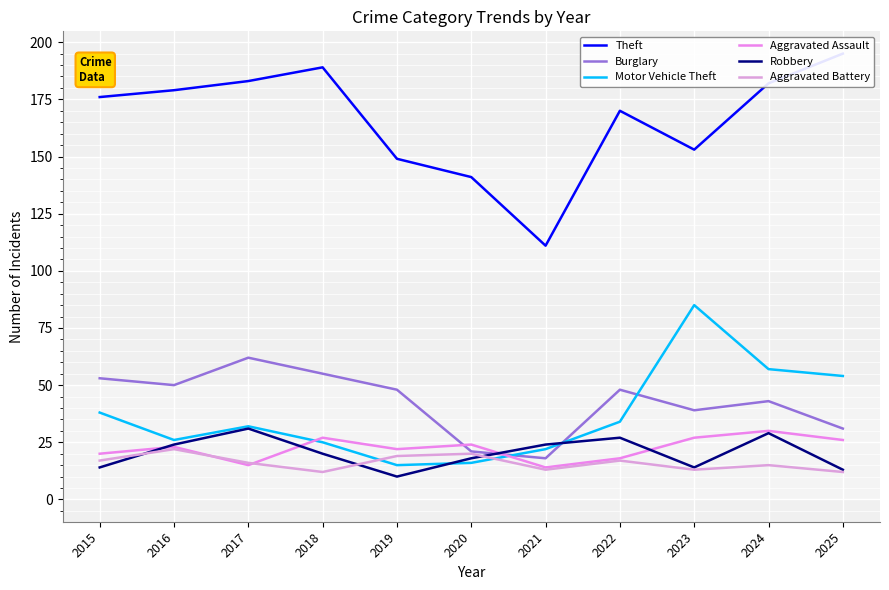

At 2025, list the series in order from smallest to largest.

Aggravated Battery, Robbery, Aggravated Assault, Burglary, Motor Vehicle Theft, Theft